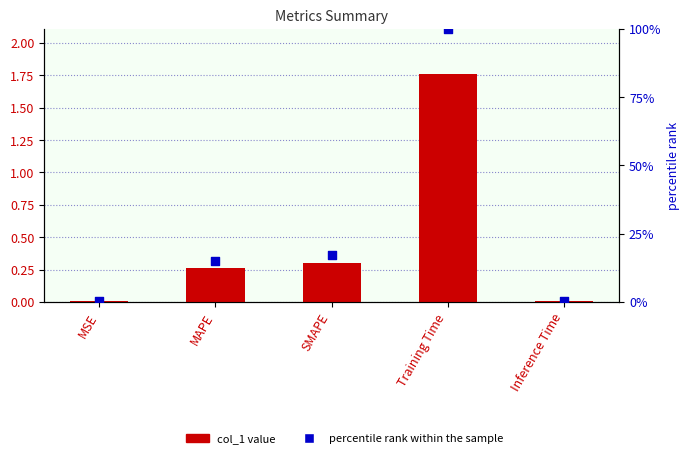

Which series contains the lowest Y value?

col_1